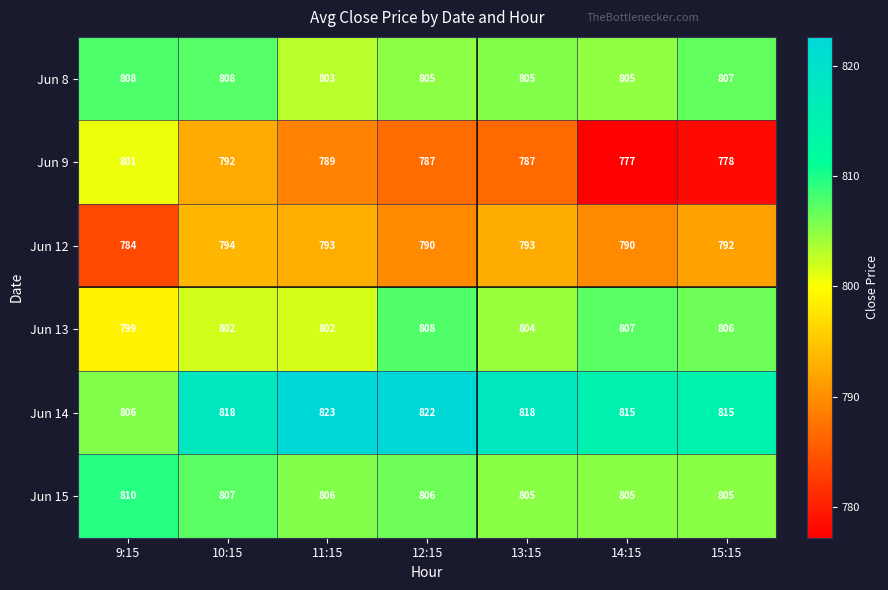

What is the total value across all series at 9:15?

4808